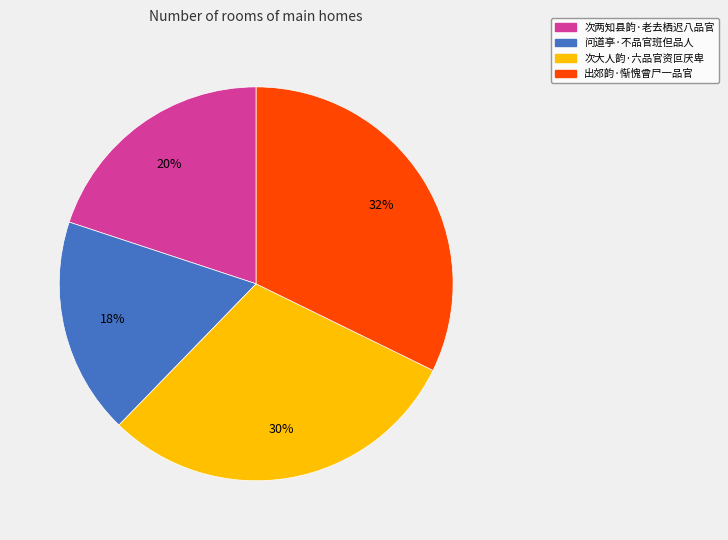

Between 问道亭·不品官班但品人 and 次两知县韵·老去栖迟八品官, which is larger?

次两知县韵·老去栖迟八品官